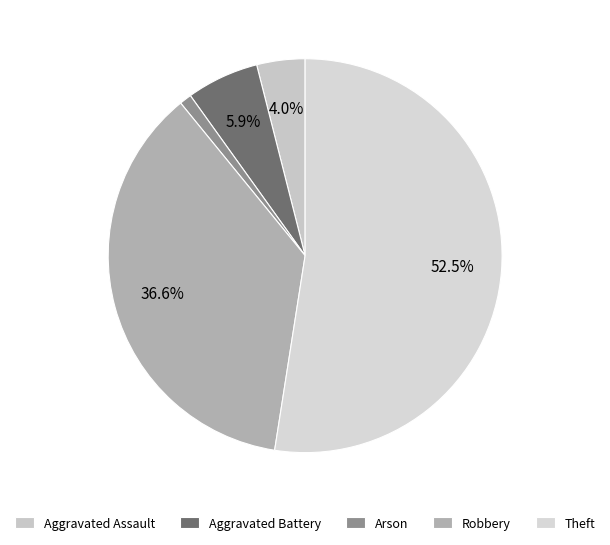

Is the sum of Theft and Robbery greater than half?

Yes